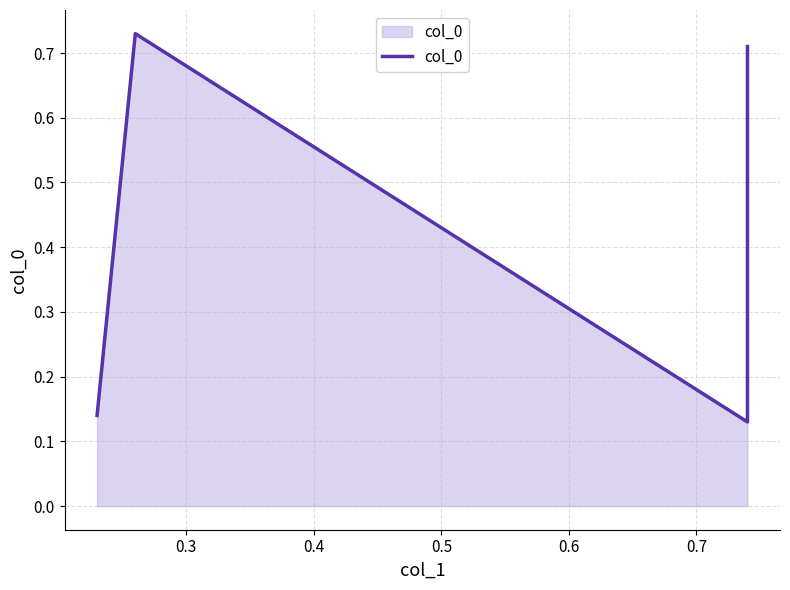

Does the chart have visible grid lines?

Yes